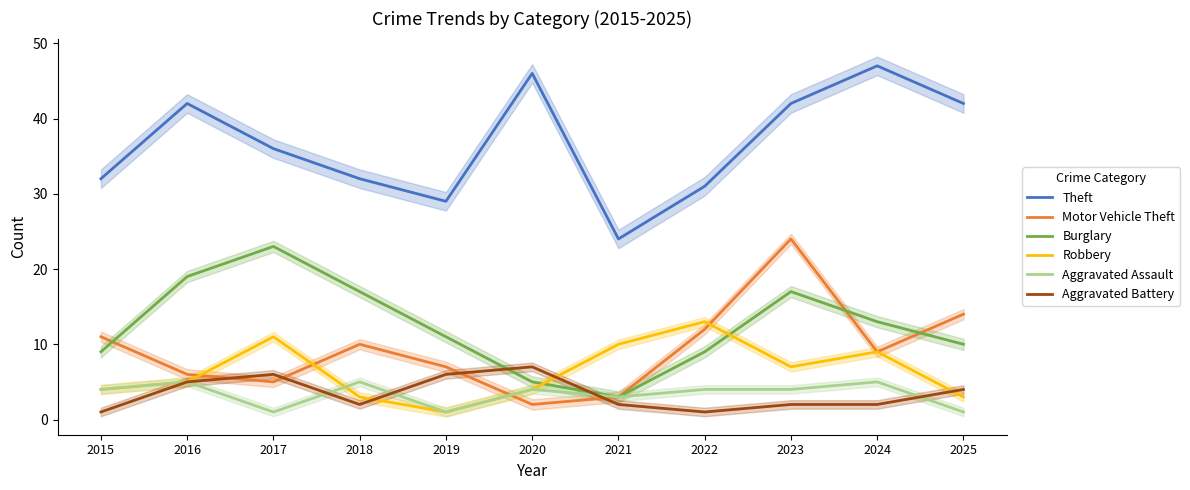

Which series has the largest range (max minus min)?

Theft